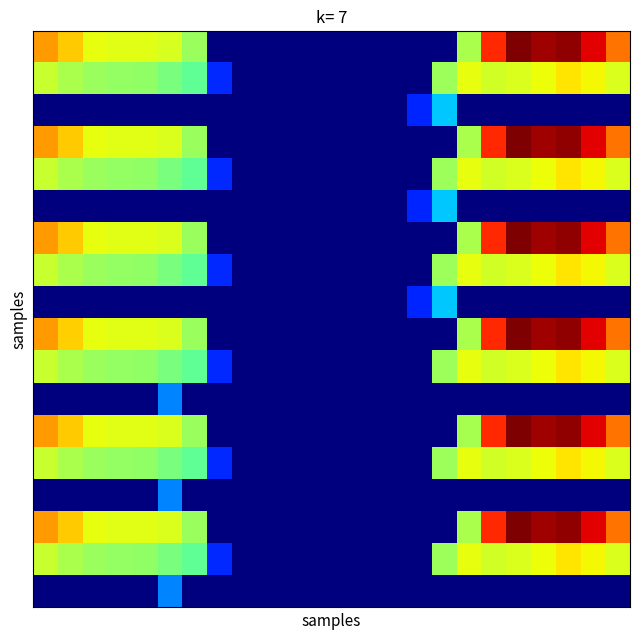

Reading left to right, what are all the values shown in this chart?

row_0: 482.0	449.5	410.3	404.4	404.9	396.5	347.9	0.0	0.0	0.0	0.0	0.0	0.0	0.0	0.0	0.0	0.0	361.0	561.0	648.8	629.9	638.4	592.3	511.3
row_1: 384.6	361.1	347.9	342.7	339.6	322.6	301.8	107.4	0.0	0.0	0.0	0.0	0.0	0.0	0.0	0.0	352.2	408.2	392.7	400.0	414.5	432.4	419.9	399.4
row_2: 0.0	0.0	0.0	0.0	0.0	0.0	0.0	0.0	0.0	0.0	0.0	0.0	0.0	0.0	0.0	105.2	208.1	0.0	0.0	0.0	0.0	0.0	0.0	0.0
row_3: 482.0	449.5	409.0	404.4	404.9	397.9	347.9	0.0	0.0	0.0	0.0	0.0	0.0	0.0	0.0	0.0	0.0	361.0	561.0	648.8	629.9	638.4	592.3	511.3
row_4: 384.6	361.1	347.9	342.7	339.6	322.6	301.8	107.4	0.0	0.0	0.0	0.0	0.0	0.0	0.0	0.0	352.2	408.2	392.7	400.0	414.5	432.4	419.9	399.4
row_5: 0.0	0.0	0.0	0.0	0.0	0.0	0.0	0.0	0.0	0.0	0.0	0.0	0.0	0.0	0.0	105.2	208.1	0.0	0.0	0.0	0.0	0.0	0.0	0.0
row_6: 482.0	449.5	410.3	404.4	404.9	397.9	347.9	0.0	0.0	0.0	0.0	0.0	0.0	0.0	0.0	0.0	0.0	361.0	561.0	648.8	629.9	638.4	590.9	511.3
row_7: 384.6	361.1	347.9	342.7	339.6	322.6	301.8	107.4	0.0	0.0	0.0	0.0	0.0	0.0	0.0	0.0	352.2	408.2	392.7	400.0	414.5	432.4	419.9	399.4
row_8: 0.0	0.0	0.0	0.0	0.0	0.0	0.0	0.0	0.0	0.0	0.0	0.0	0.0	0.0	0.0	105.2	208.1	0.0	0.0	0.0	0.0	0.0	0.0	0.0
row_9: 482.0	448.1	410.3	404.4	404.9	397.9	347.9	0.0	0.0	0.0	0.0	0.0	0.0	0.0	0.0	0.0	0.0	361.0	561.0	648.8	629.9	638.4	592.3	511.3
row_10: 384.6	361.1	347.9	342.7	339.6	322.6	301.8	108.9	0.0	0.0	0.0	0.0	0.0	0.0	0.0	0.0	350.6	408.2	392.7	400.0	414.5	432.4	419.9	399.4
row_11: 0.0	0.0	0.0	0.0	0.0	165.2	0.0	0.0	0.0	0.0	0.0	0.0	0.0	0.0	0.0	0.0	0.0	0.0	0.0	0.0	0.0	0.0	0.0	0.0
row_12: 482.0	449.5	410.3	404.4	404.9	397.9	347.9	0.0	0.0	0.0	0.0	0.0	0.0	0.0	0.0	0.0	0.0	359.6	561.0	648.8	629.9	638.4	592.3	511.3
row_13: 384.6	361.1	347.9	342.7	339.6	322.6	301.8	108.9	0.0	0.0	0.0	0.0	0.0	0.0	0.0	0.0	350.6	408.2	392.7	400.0	414.5	432.4	419.9	399.4
row_14: 0.0	0.0	0.0	0.0	0.0	165.2	0.0	0.0	0.0	0.0	0.0	0.0	0.0	0.0	0.0	0.0	0.0	0.0	0.0	0.0	0.0	0.0	0.0	0.0
row_15: 482.0	449.5	410.3	404.4	404.9	397.9	347.9	0.0	0.0	0.0	0.0	0.0	0.0	0.0	0.0	0.0	0.0	361.0	561.0	648.8	629.9	637.0	592.3	511.3
row_16: 384.6	361.1	347.9	342.7	339.6	322.6	301.8	108.9	0.0	0.0	0.0	0.0	0.0	0.0	0.0	0.0	350.6	408.2	392.7	400.0	414.5	432.4	419.9	399.4
row_17: 0.0	0.0	0.0	0.0	0.0	165.2	0.0	0.0	0.0	0.0	0.0	0.0	0.0	0.0	0.0	0.0	0.0	0.0	0.0	0.0	0.0	0.0	0.0	0.0